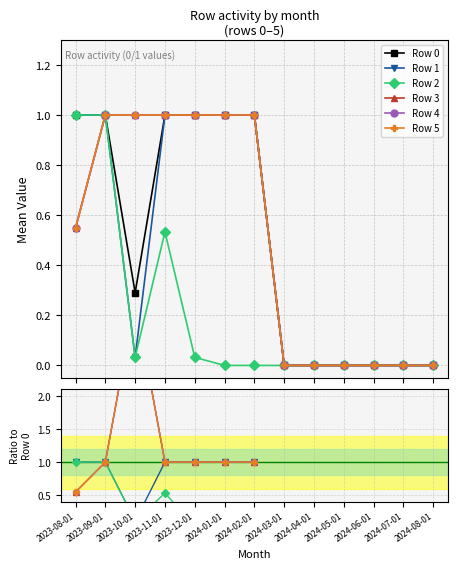

What are all the series names shown in the legend?

Row 0, Row 1, Row 2, Row 3, Row 4, Row 5